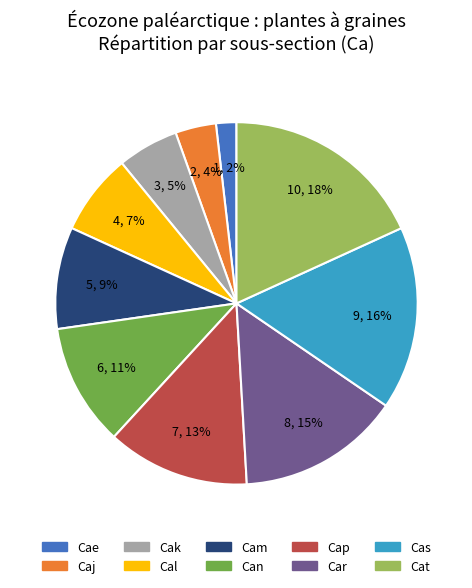

To the nearest percent, what portion does Cae represent?

2%